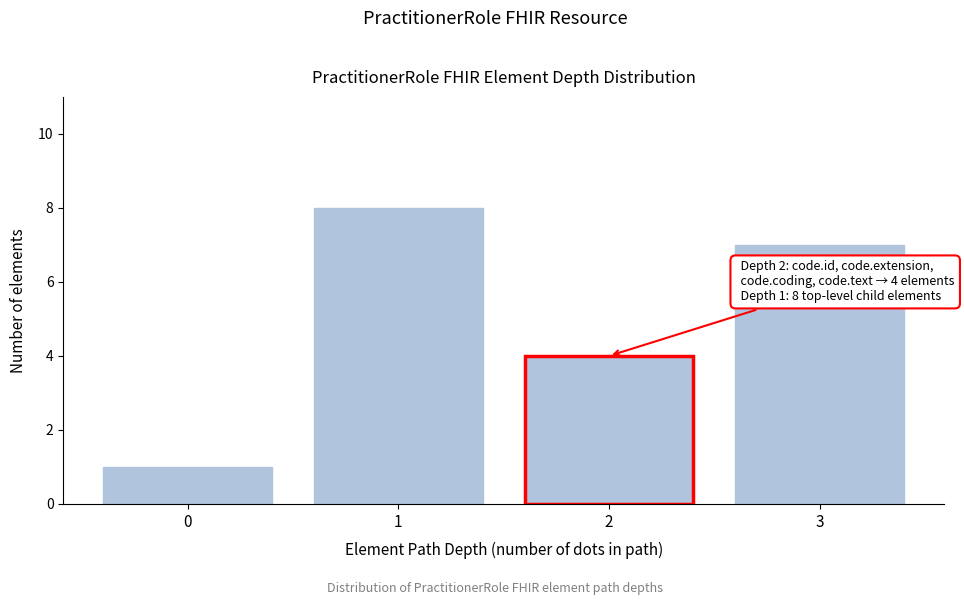

Reading right to left, transcribe all the data shown in this chart.

7	4	8	1